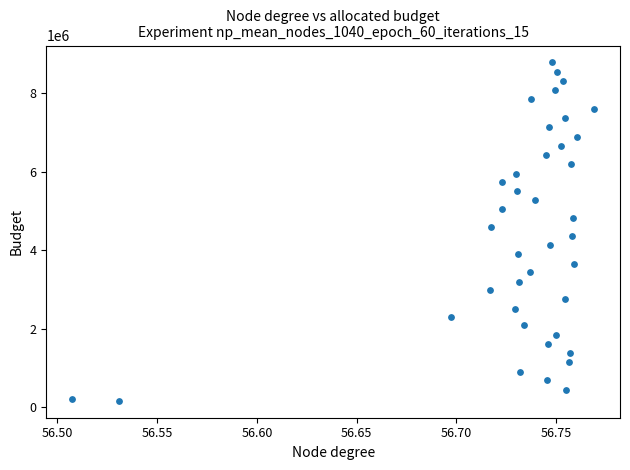

What is the range of Y values (max minus min)?

8620312